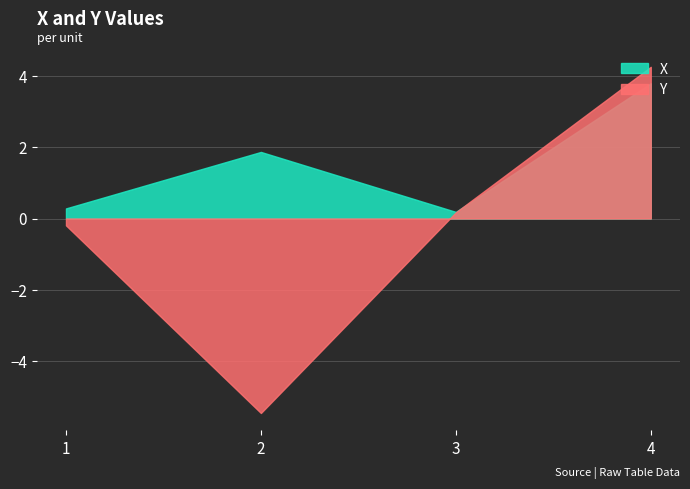

What is the minimum value shown in the chart?

-5.5